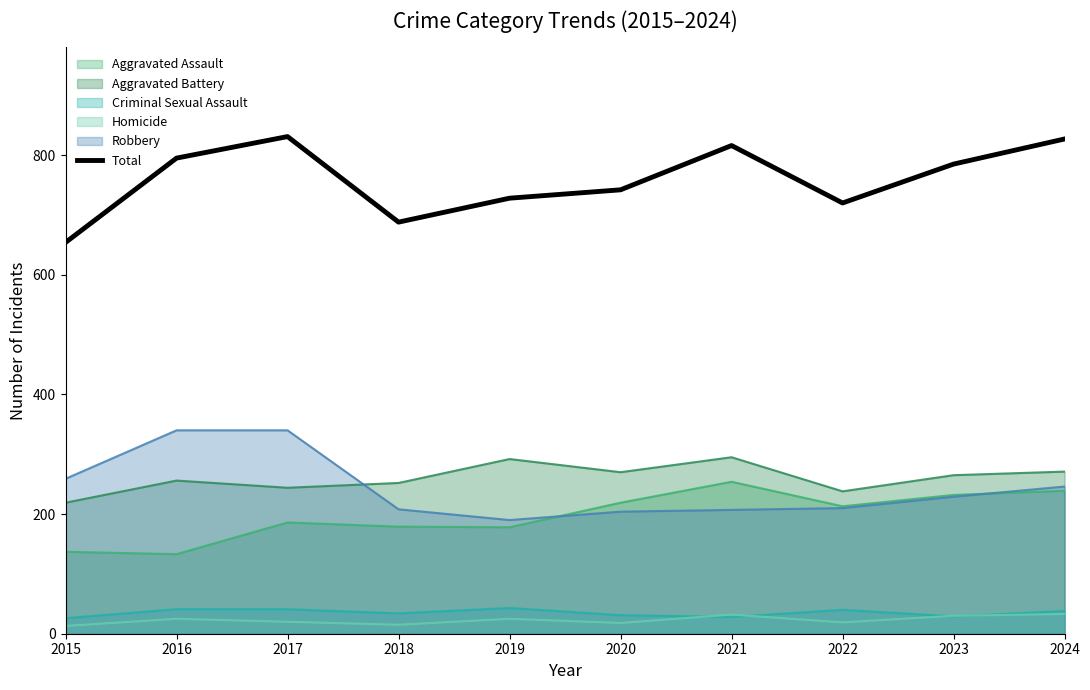

The value at 2024 is 827. True or false?

True